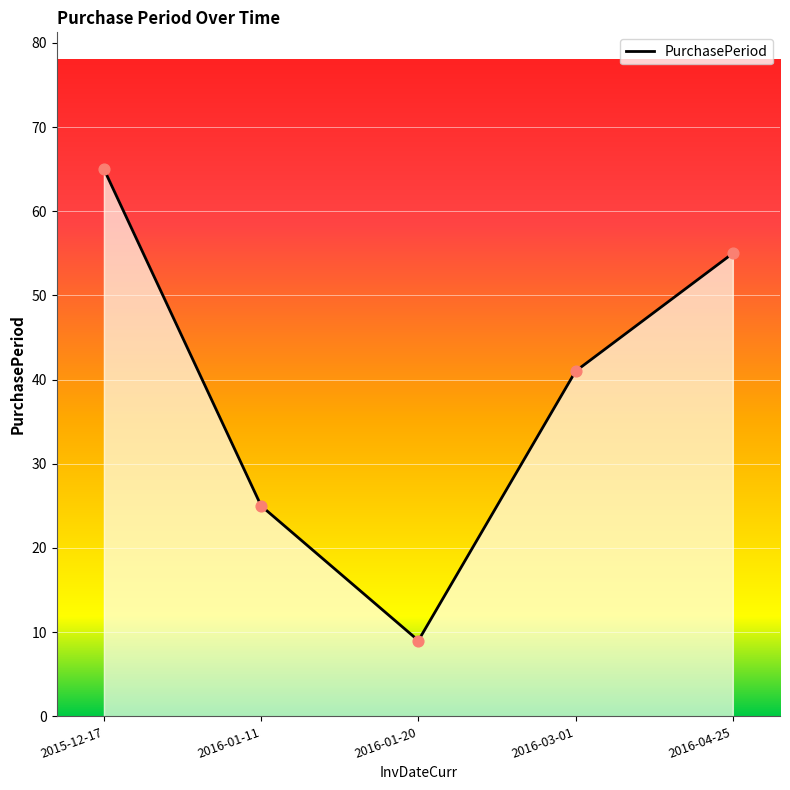

Which has a higher value, 2015-12-17 or 2016-03-01?

2015-12-17